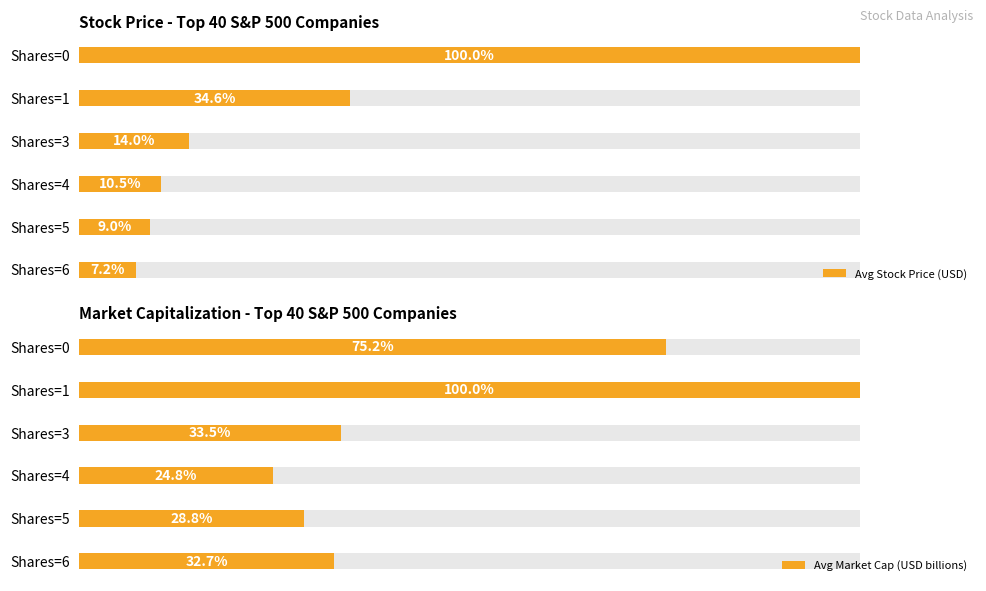

What is the spread (max minus min) of values at Shares=0?

128.5